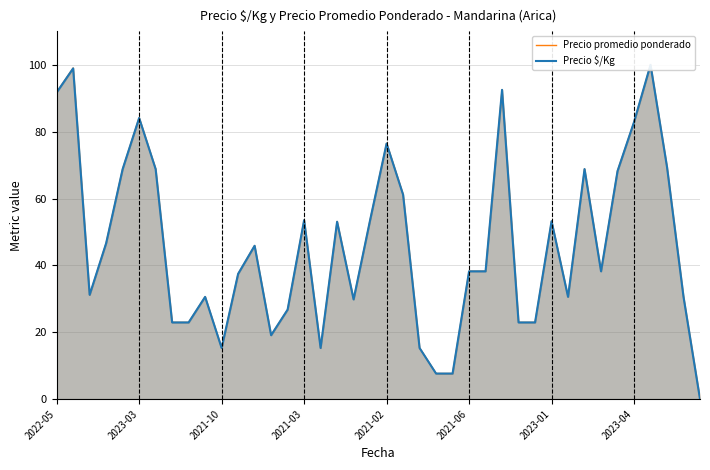

What is the difference between the maximum and minimum values in the Precio promedio ponderado series?

100.0